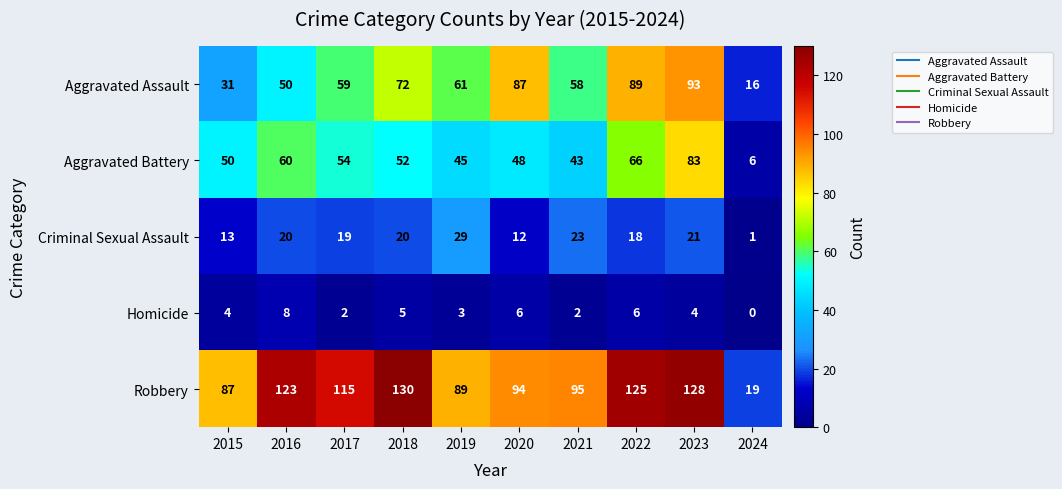

Between 2015 and 2022, which series saw the biggest shift?

Aggravated Assault